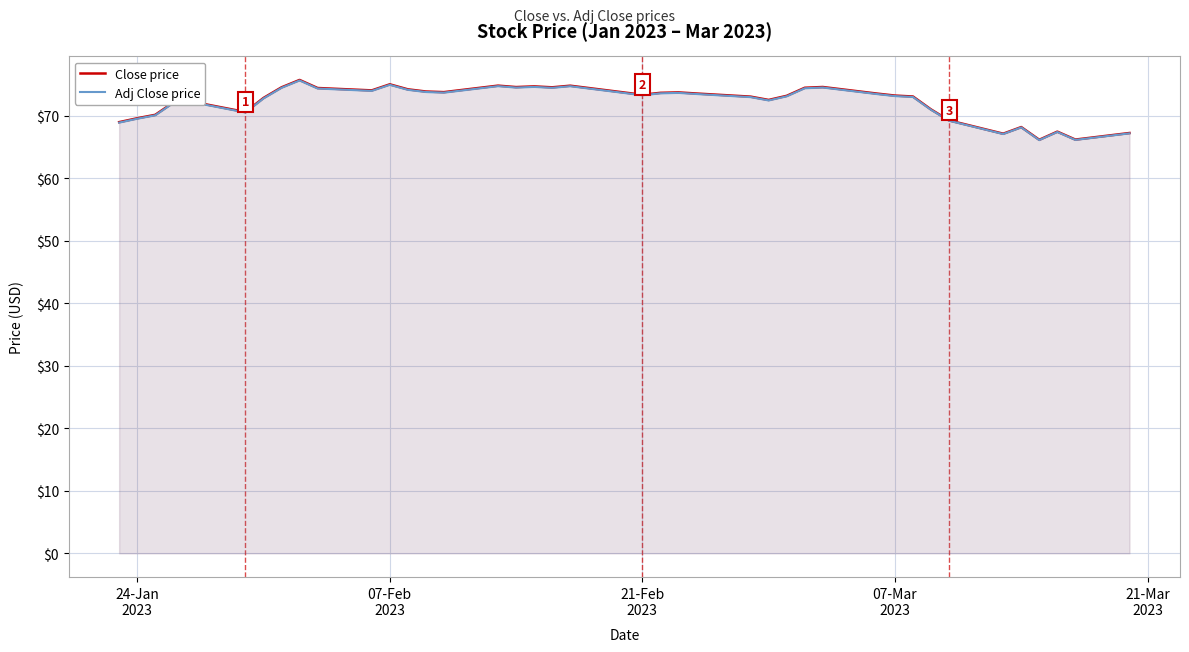

True or false: Adj Close price and Close price cross at least once.

False